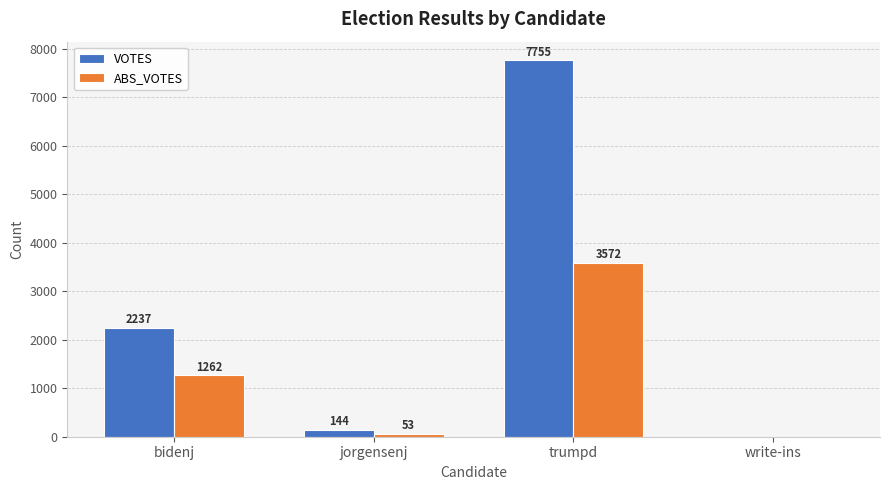

What is the maximum value for VOTES?

7755